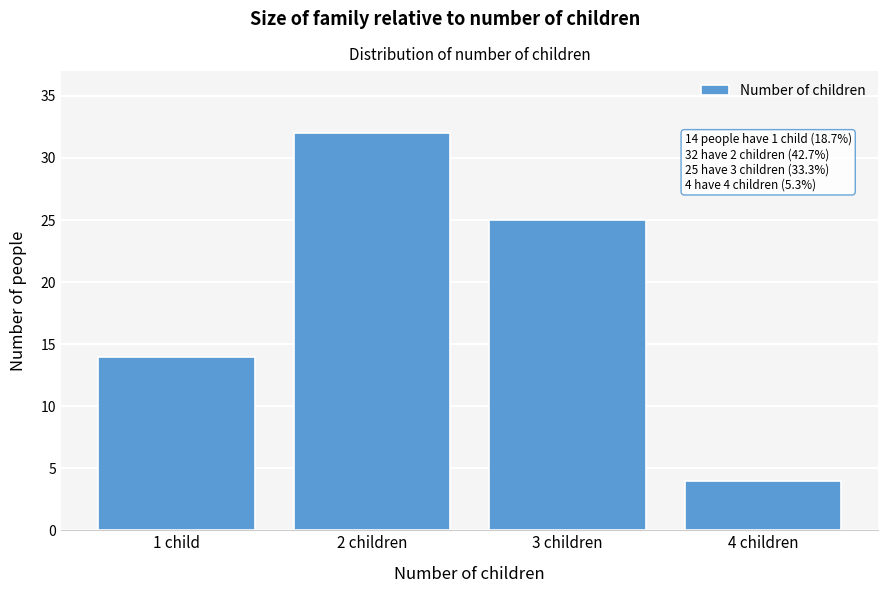

Reading left to right, what are all the values shown in this chart?

1 child=14	2 children=32	3 children=25	4 children=4